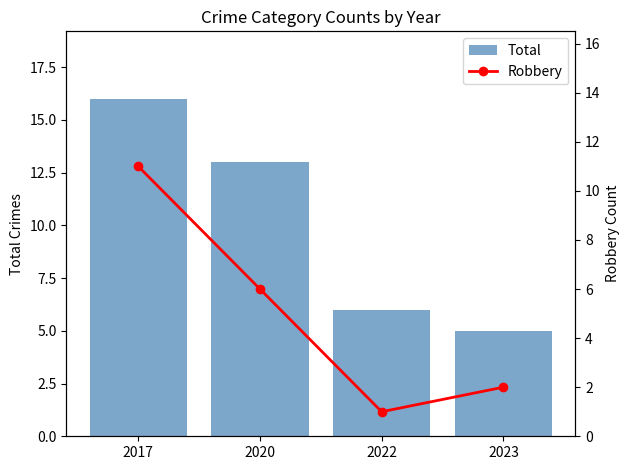

Reading right to left, list all the values displayed in this chart.

Total: 2023=5	2022=6	2020=13	2017=16
Robbery: 2023=2	2022=1	2020=6	2017=11